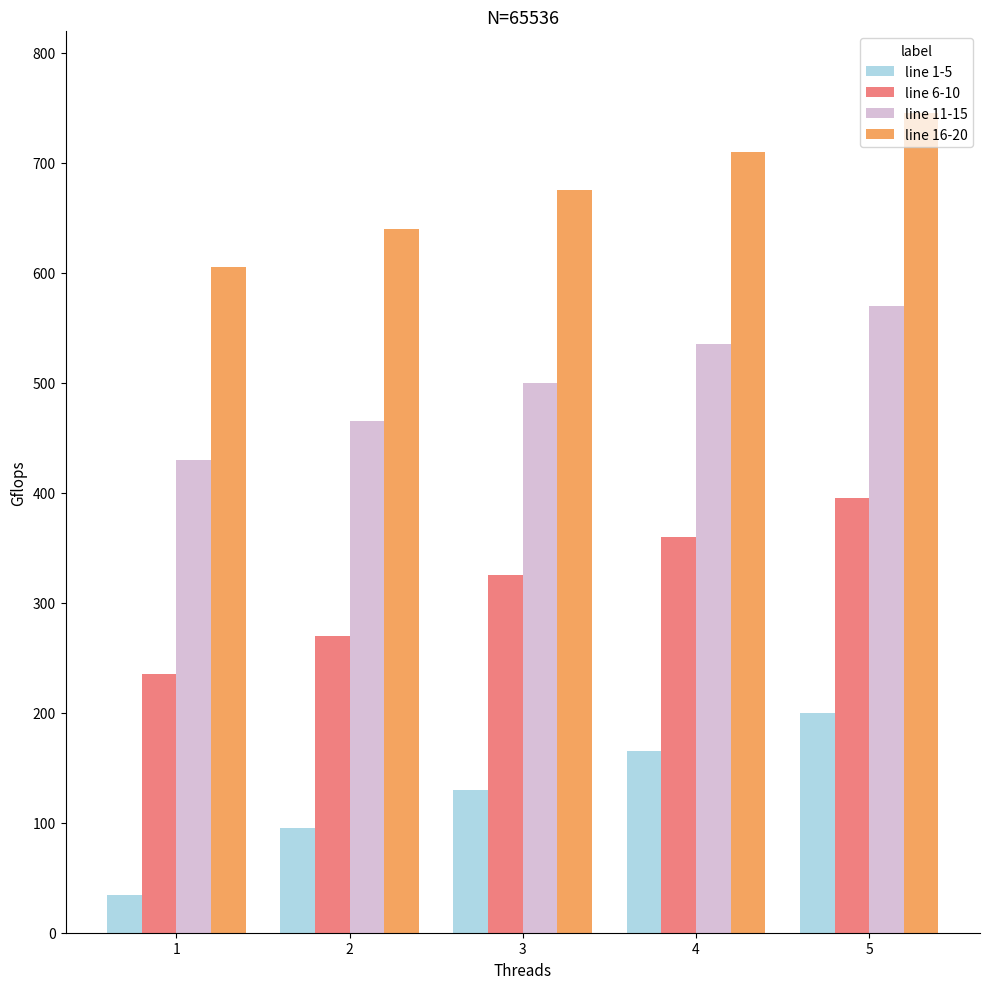

At how many categories does at least one series exceed 158?

5